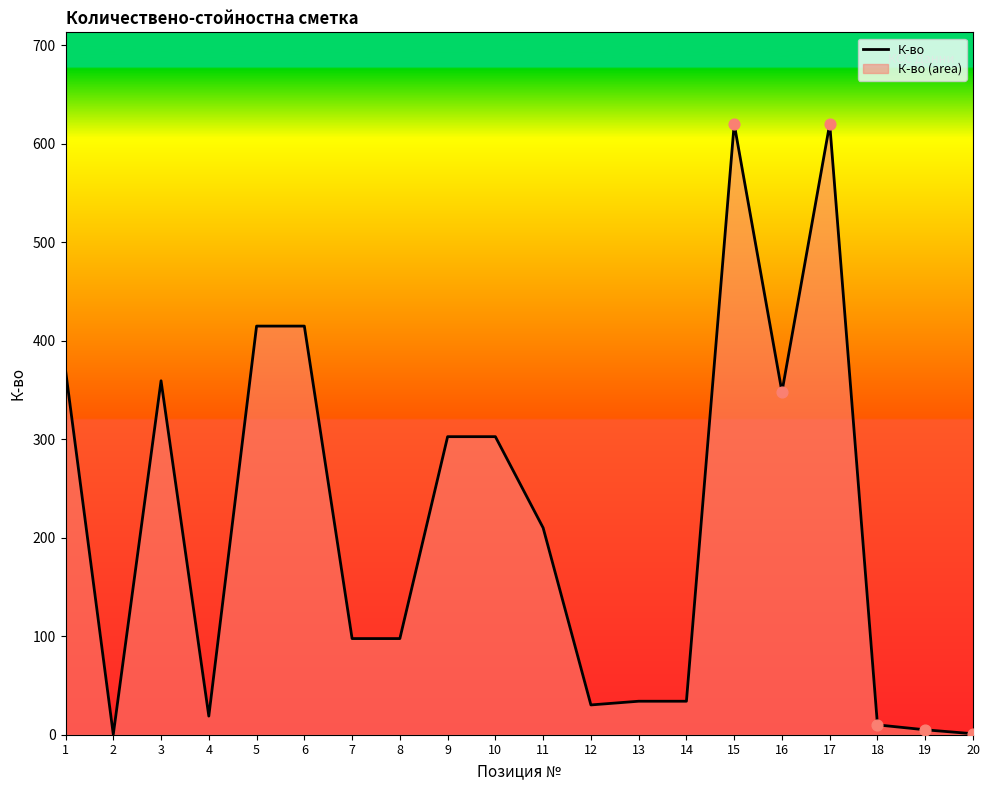

Between 17 and 6, which is larger?

17